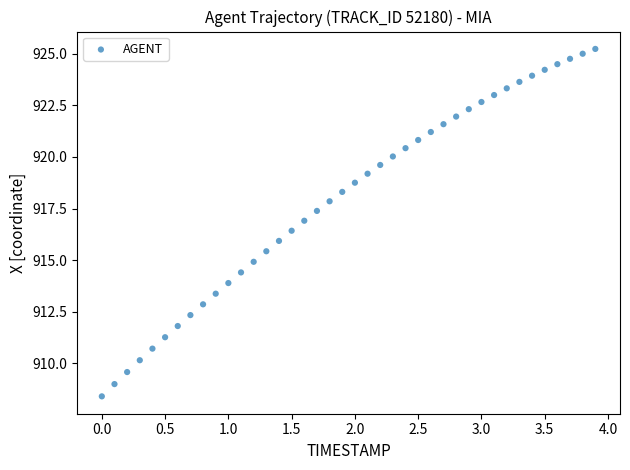

What is the range of Y values (max minus min)?

16.9